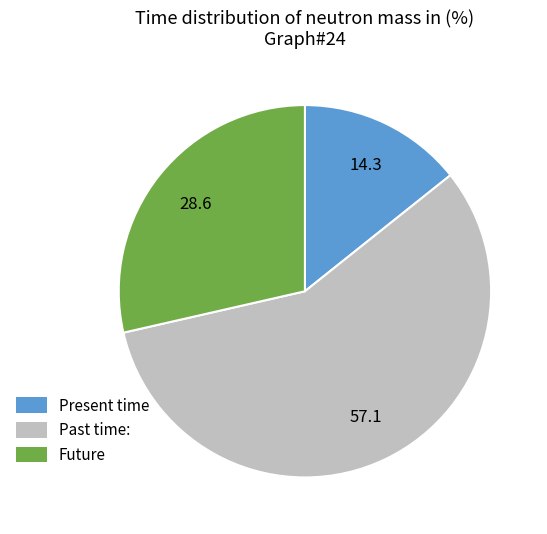

Does any single category account for the majority?

Yes